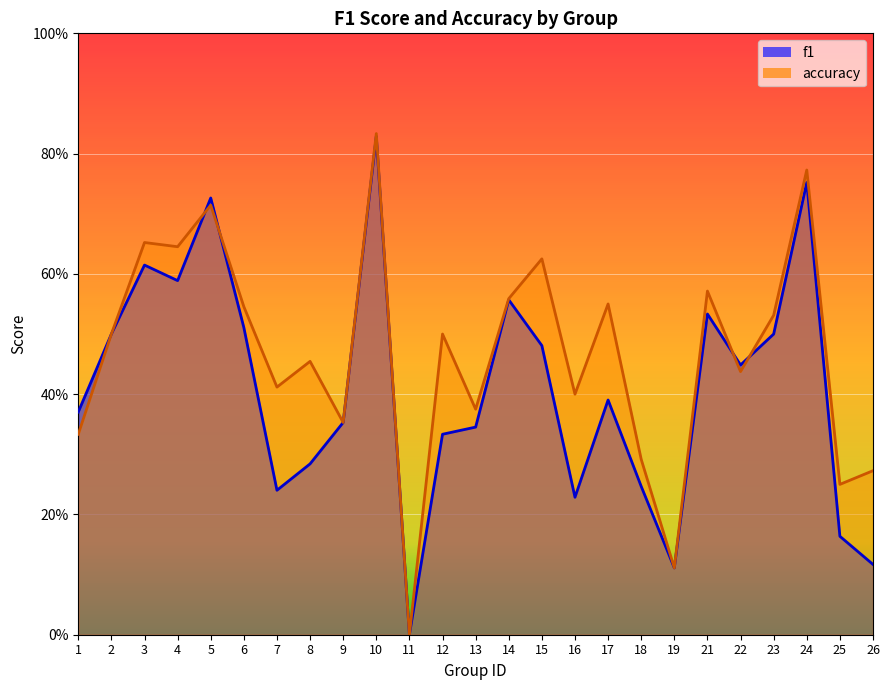

The value of accuracy at 24 is 0.8. True or false?

True